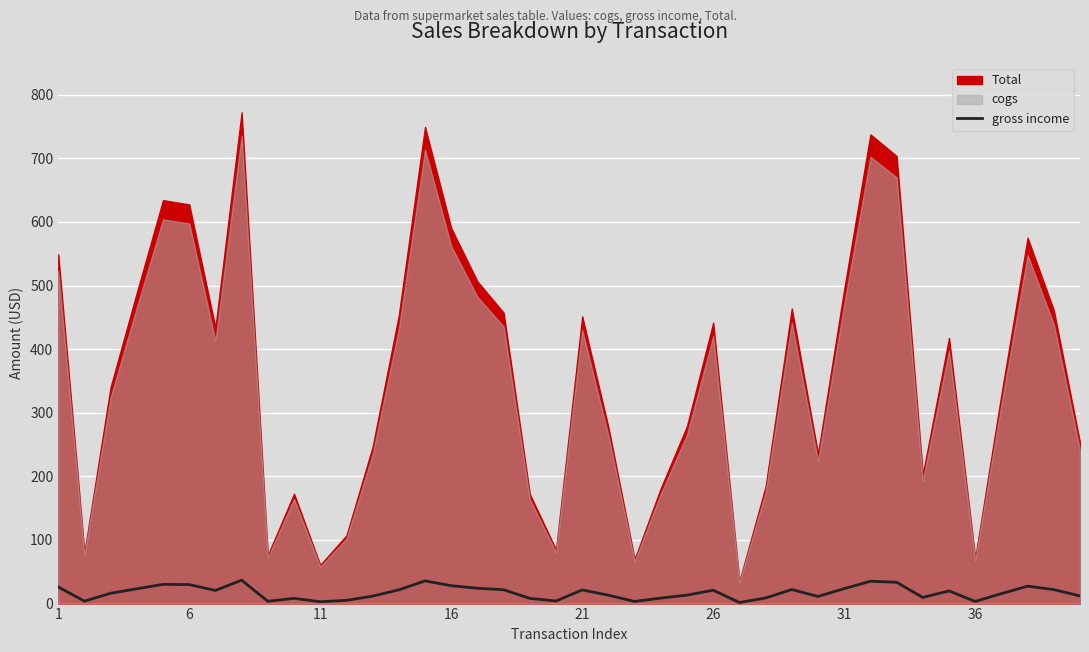

What is the highest value of the gross income series?

36.8